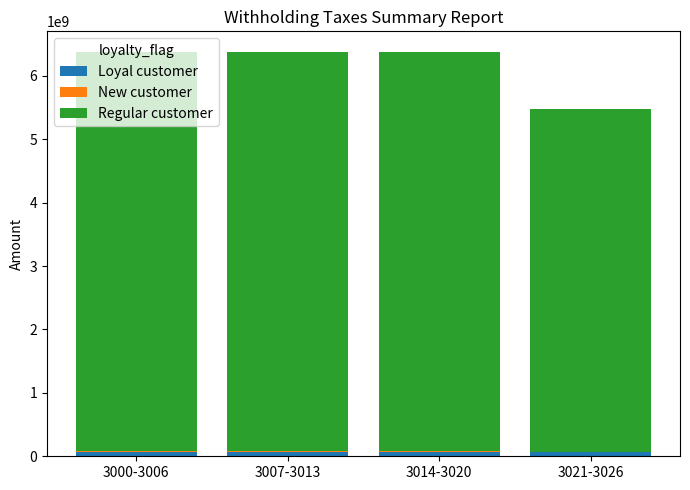

How many data points does each series have?

4